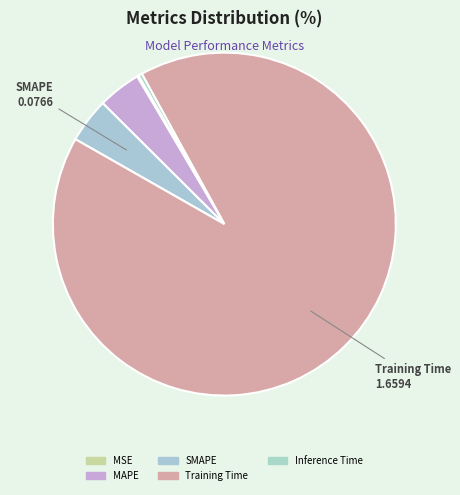

How many slices are in this pie chart?

5